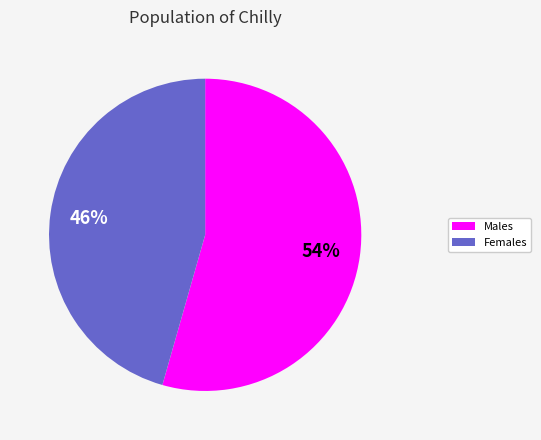

How many segments does this pie chart have?

2